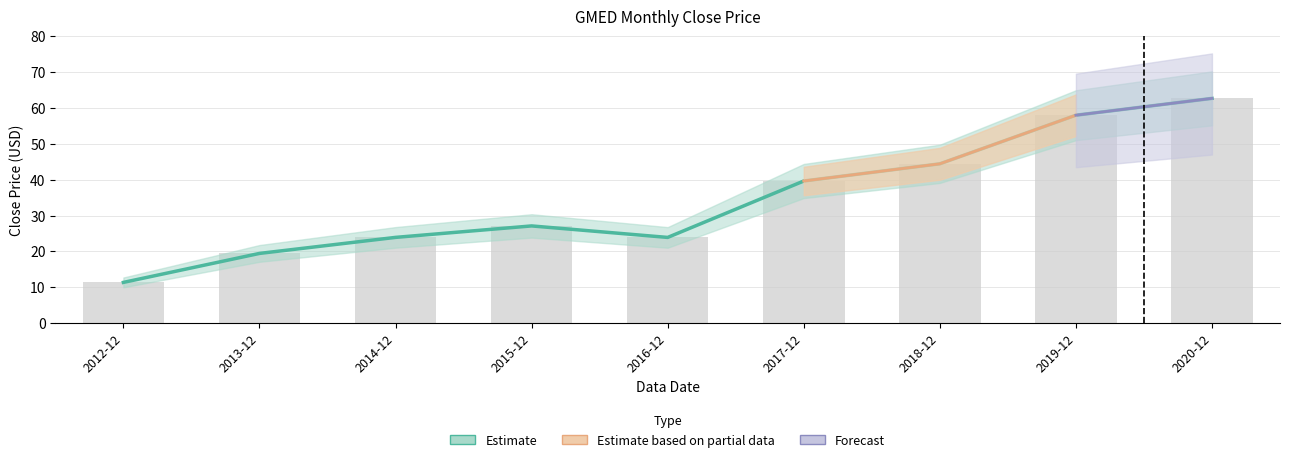

What is the ratio of the value at 2018-12 to the value at 2017-12?

1.1